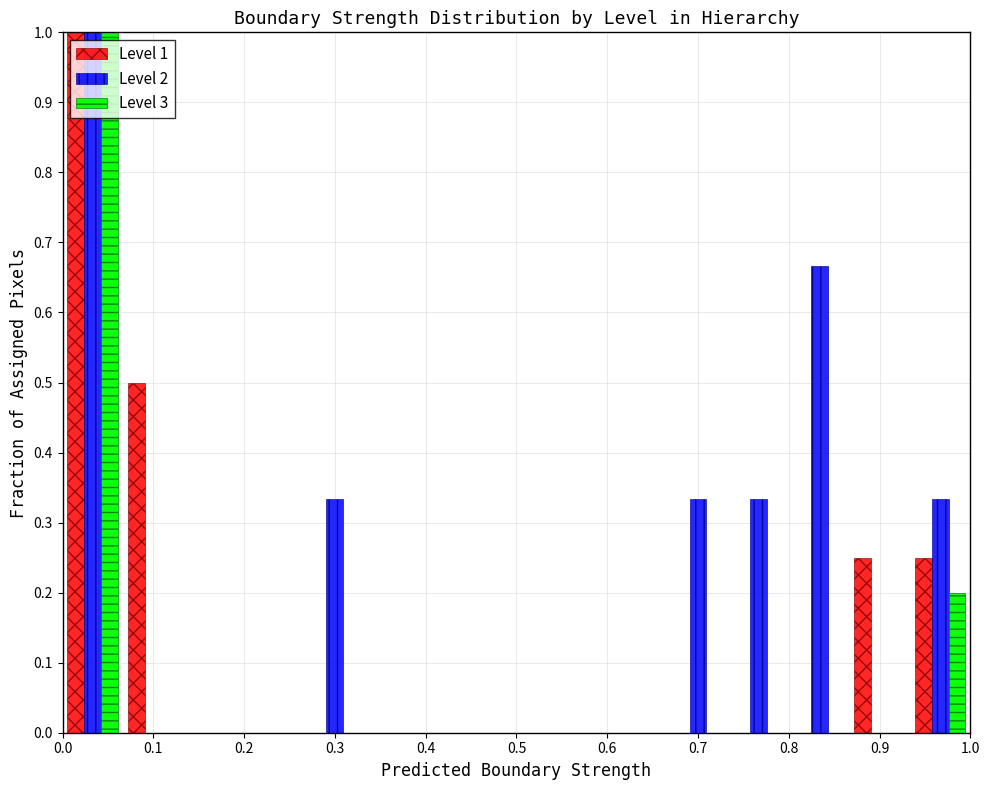

In the Level 2 series, which range on the x-axis has the tallest bar?

0.00 to 0.07